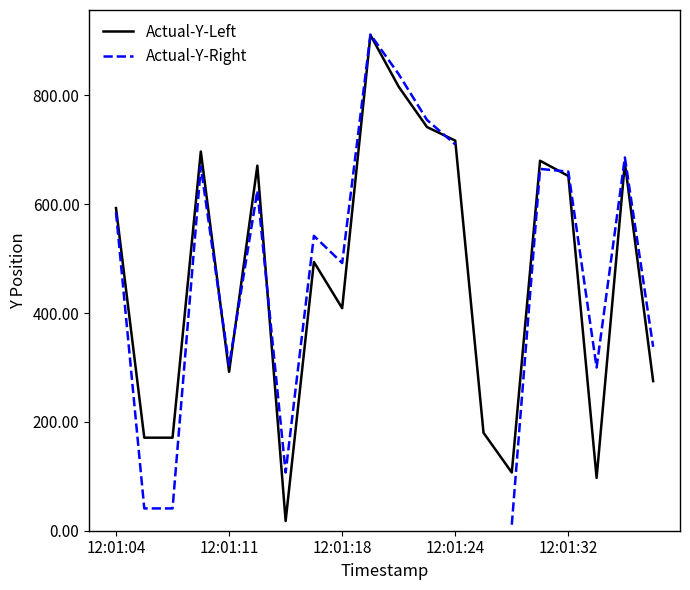

What is the maximum value for Actual-Y-Left?

911